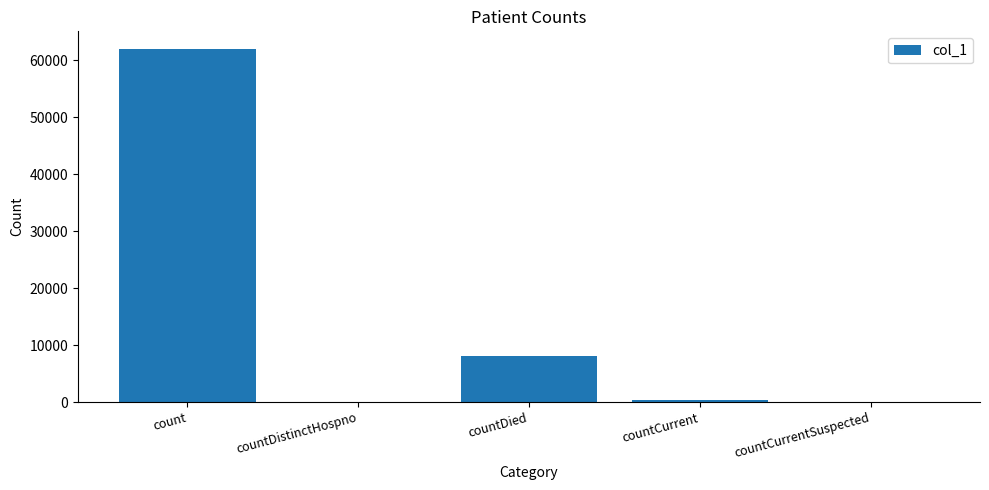

Which has a higher value, countCurrent or count?

count